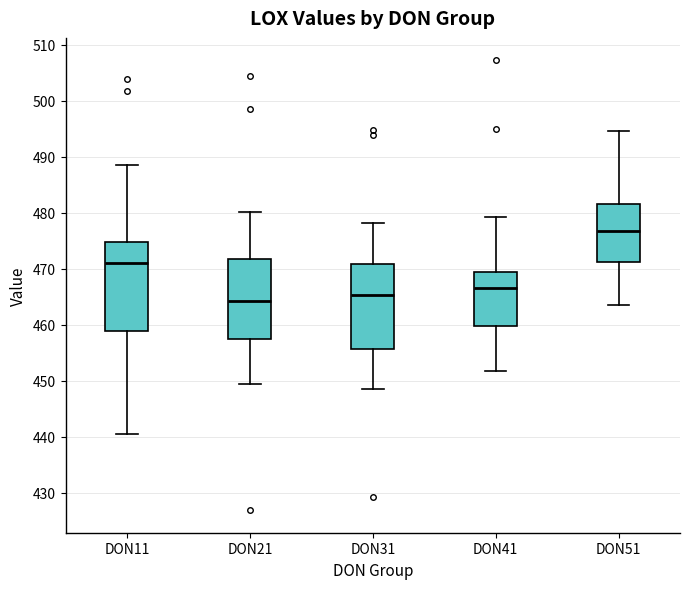

Which box has the lowest median line?

DON21